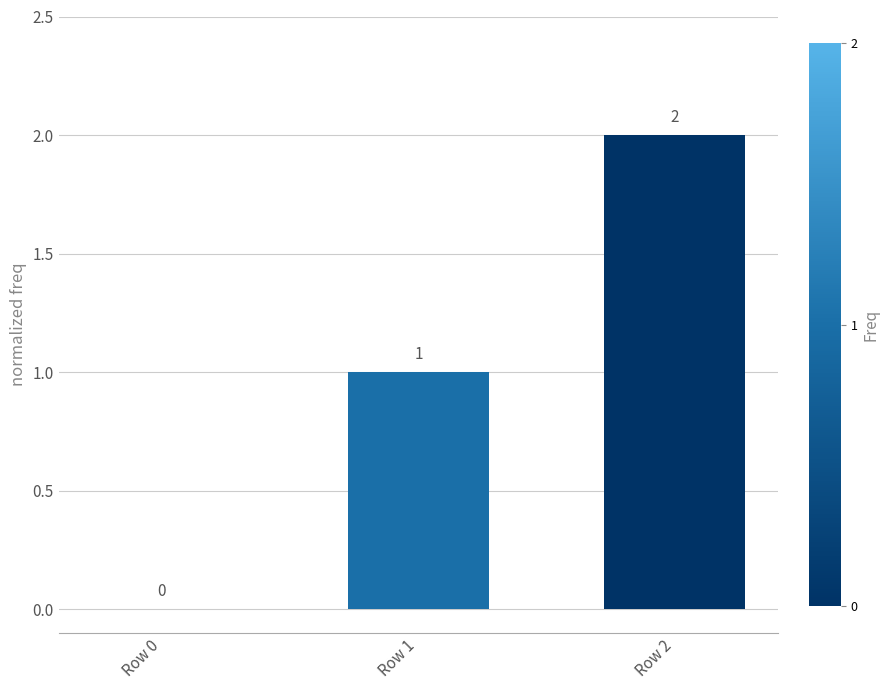

What is the change in value from Row 1 to Row 2?

+1